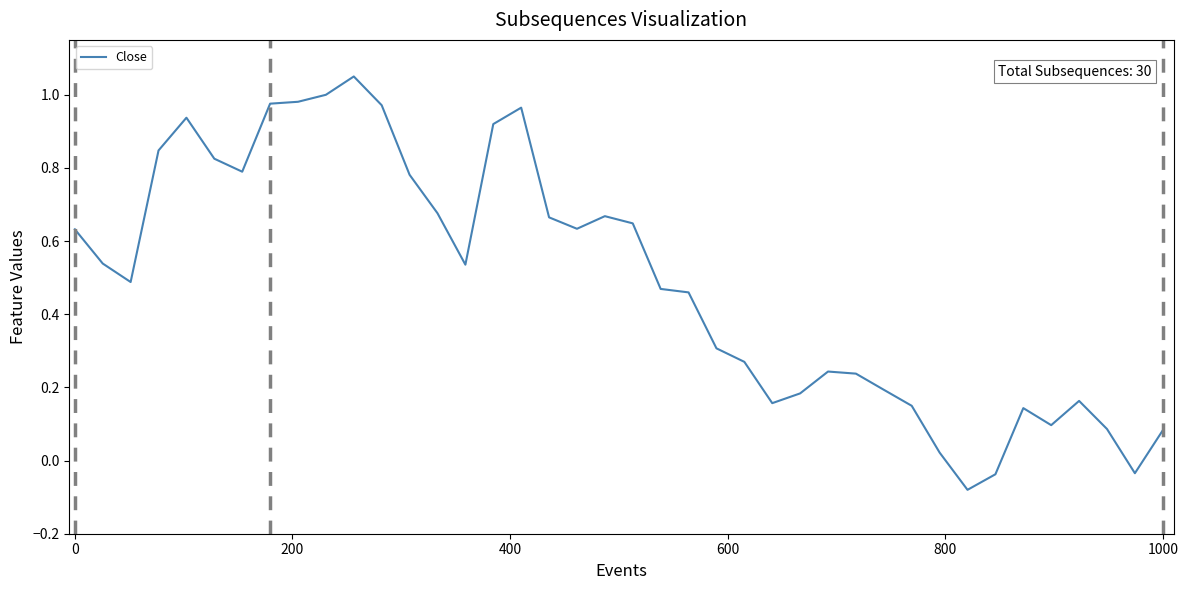

What is the difference between the maximum and minimum values?

1.1